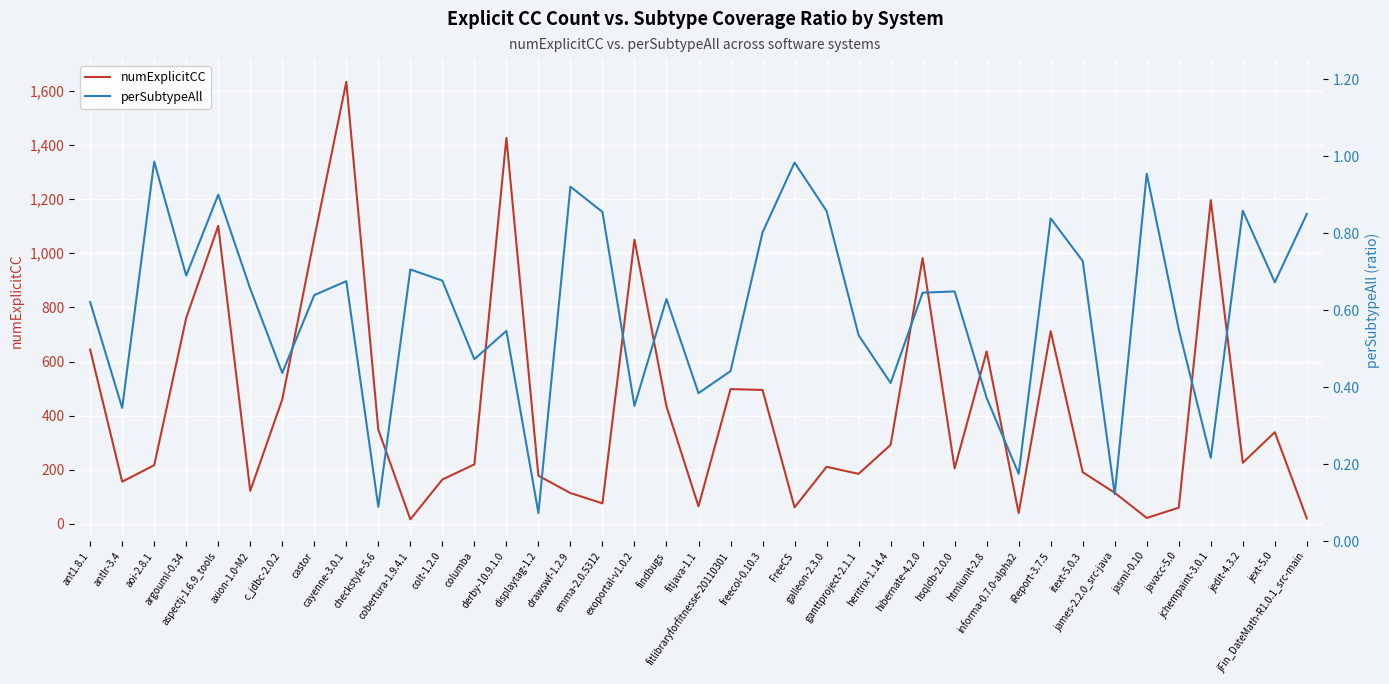

What is the average value of the numExplicitCC series?

429